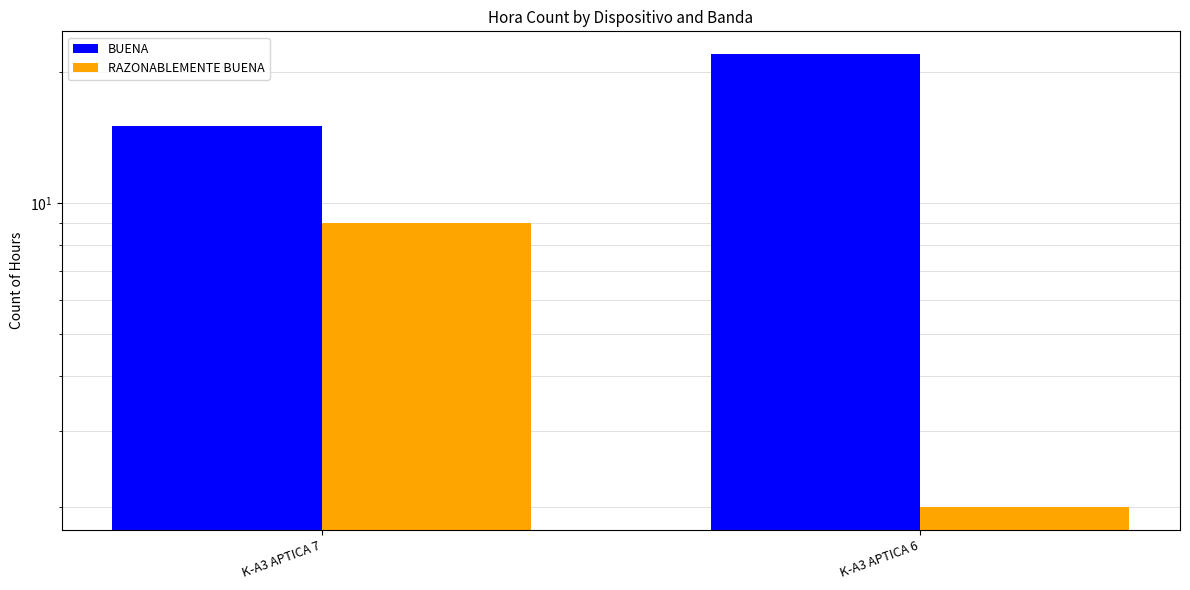

Reading left to right, extract all data points from this chart.

BUENA: 15	22
RAZONABLEMENTE BUENA: 9	2